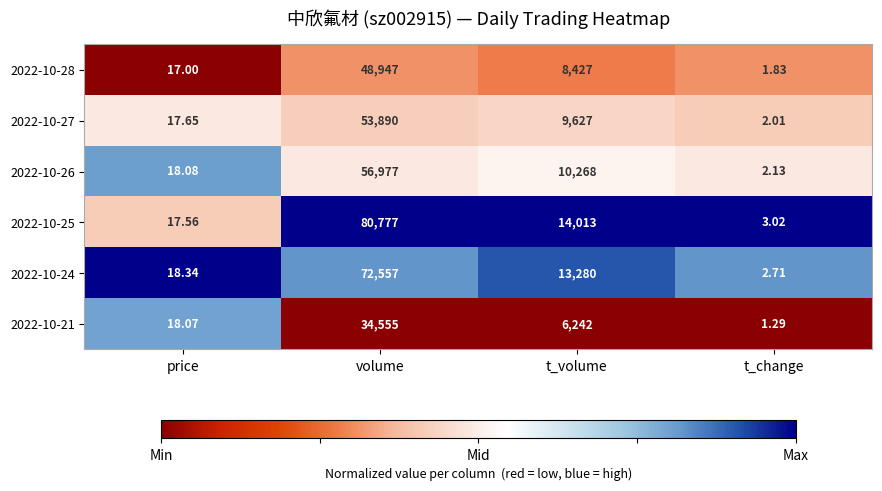

Is the value of 2022-10-24 at volume greater than the value of 2022-10-28 at t_volume?

Yes